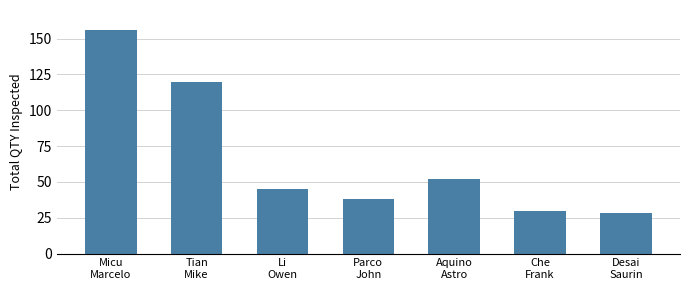

Reading left to right, extract all data points from this chart.

Micu
Marcelo=156	Tian
Mike=120	Li
Owen=45	Parco
John=38	Aquino
Astro=52	Che
Frank=30	Desai
Saurin=28